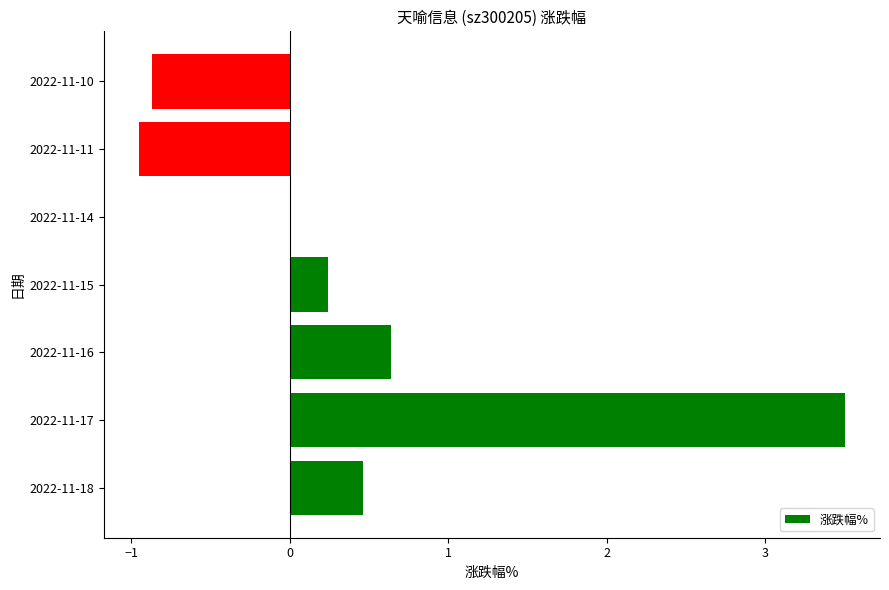

What is the sum of all values?

3.0